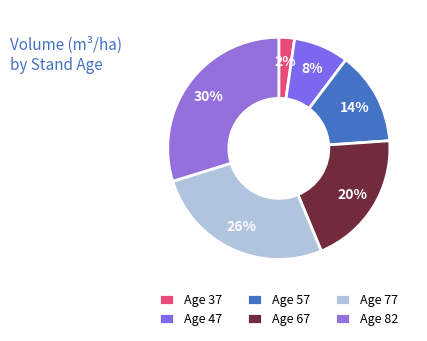

How many segments does this pie chart have?

6